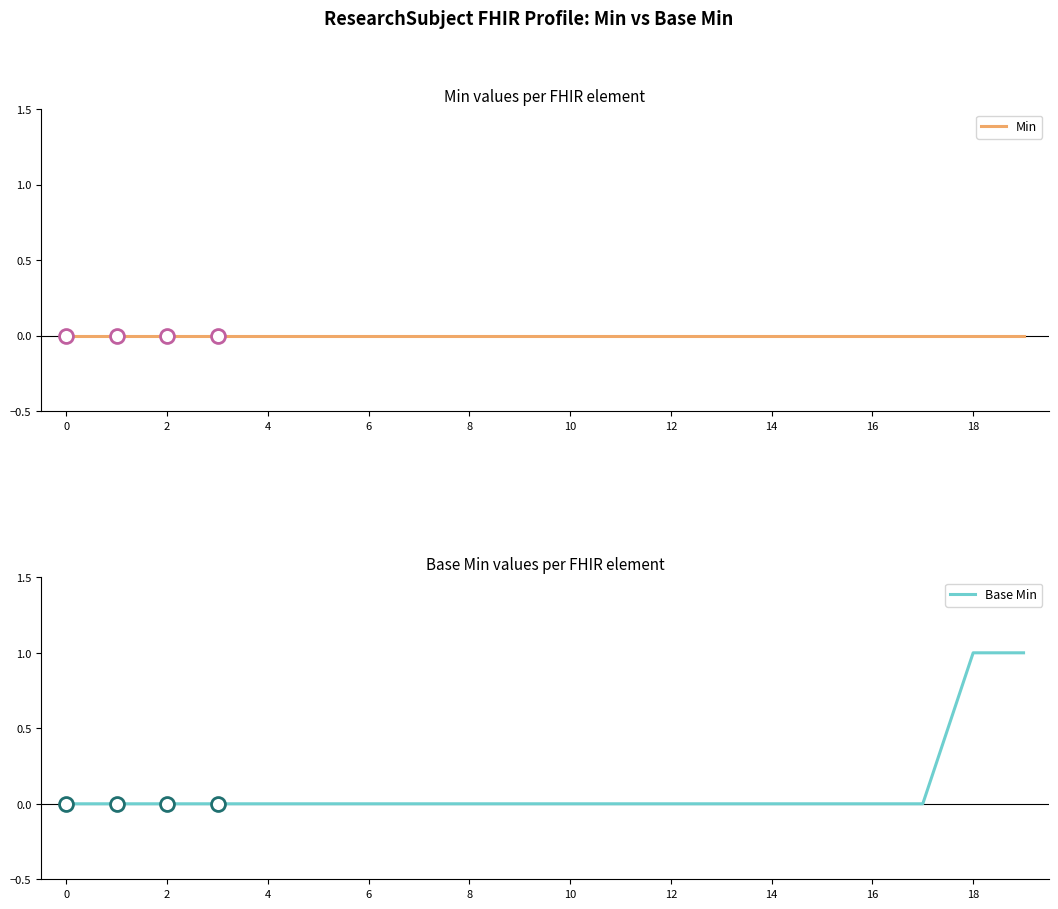

How many data points in Base Min are above 0?

2